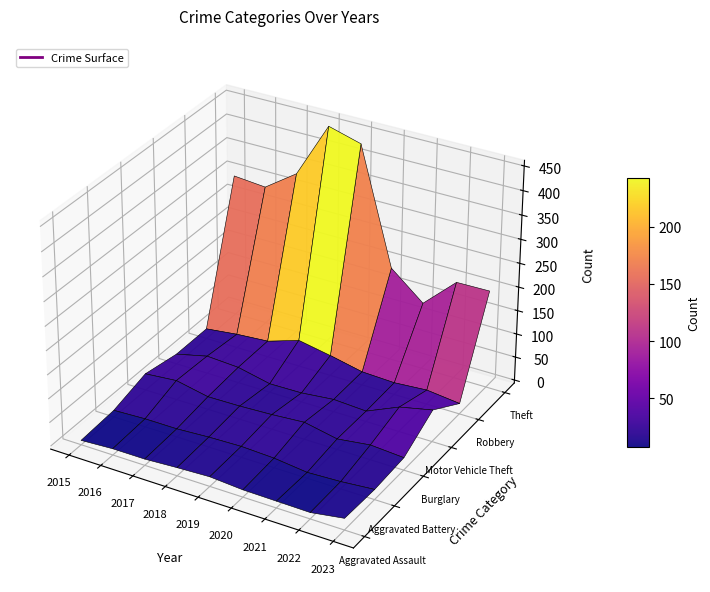

Reading left to right, list all the values displayed in this chart.

Aggravated Assault: 3	7	7	11	14	9	8	7	18
Aggravated Battery: 8	11	11	15	17	14	6	9	15
Burglary: 29	35	21	22	25	30	16	25	20
Motor Vehicle Theft: 15	31	27	12	13	20	16	46	61
Robbery: 15	23	28	50	37	22	19	24	16
Theft: 296	290	336	452	433	191	135	199	200